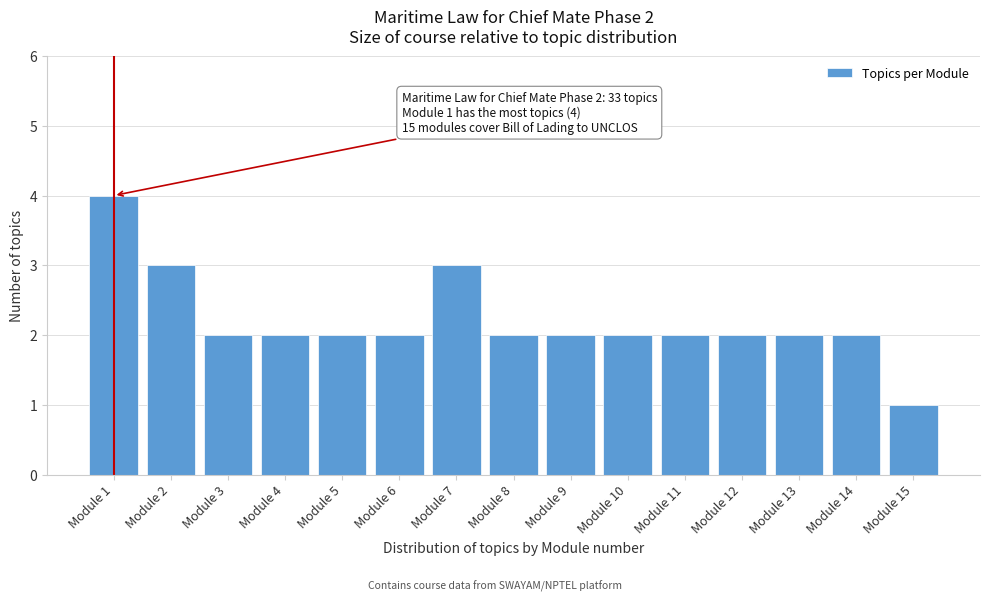

Reading left to right, list all the values displayed in this chart.

Module 1=4	Module 2=3	Module 3=2	Module 4=2	Module 5=2	Module 6=2	Module 7=3	Module 8=2	Module 9=2	Module 10=2	Module 11=2	Module 12=2	Module 13=2	Module 14=2	Module 15=1